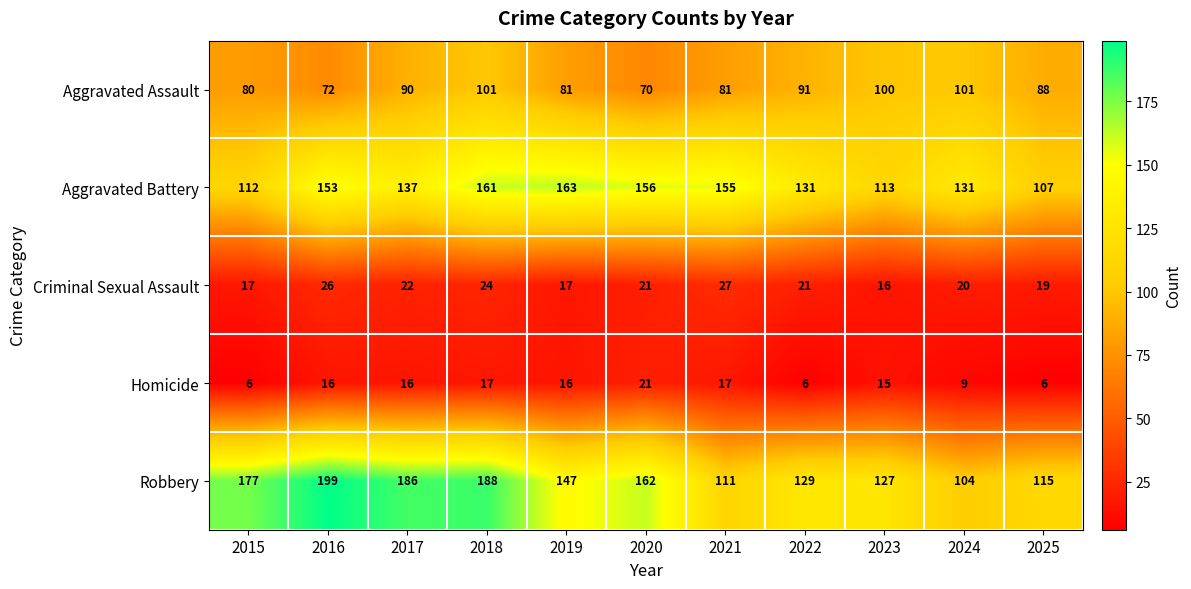

Is it true that Aggravated Assault equals 106 at 2015?

False